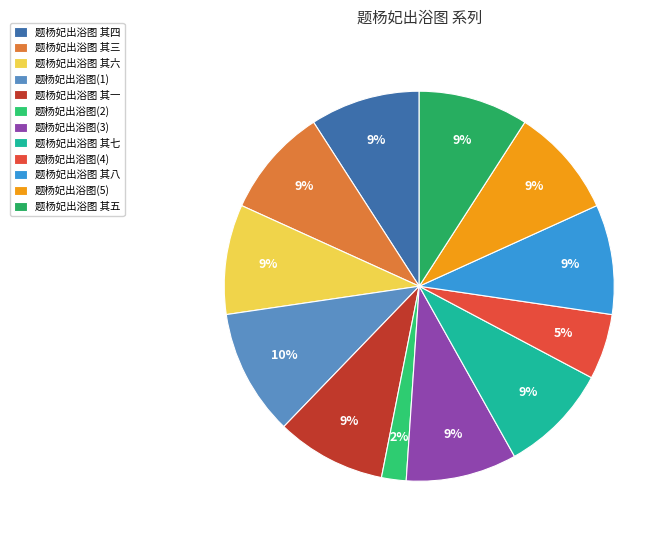

What is the largest slice in the pie chart?

题杨妃出浴图(1)